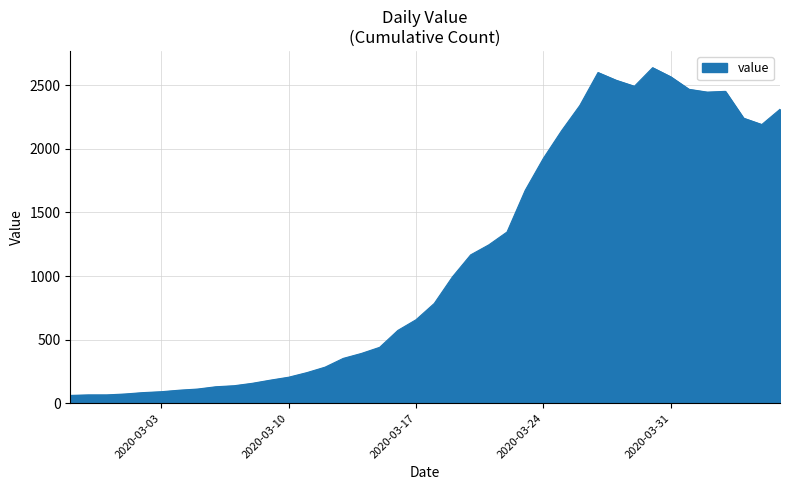

What is the greatest value displayed?

2638